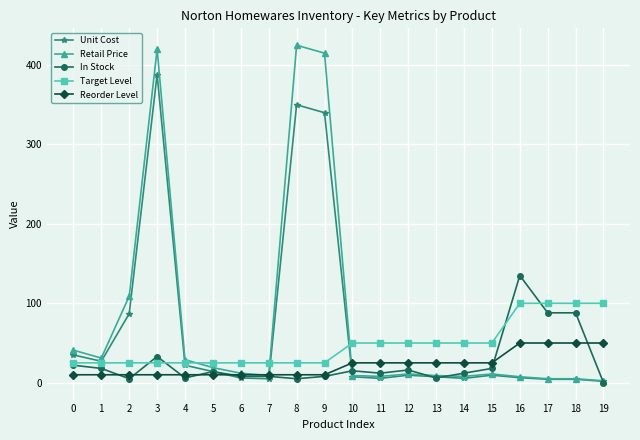

Is it true that Reorder Level equals 42.5 at 14?

False